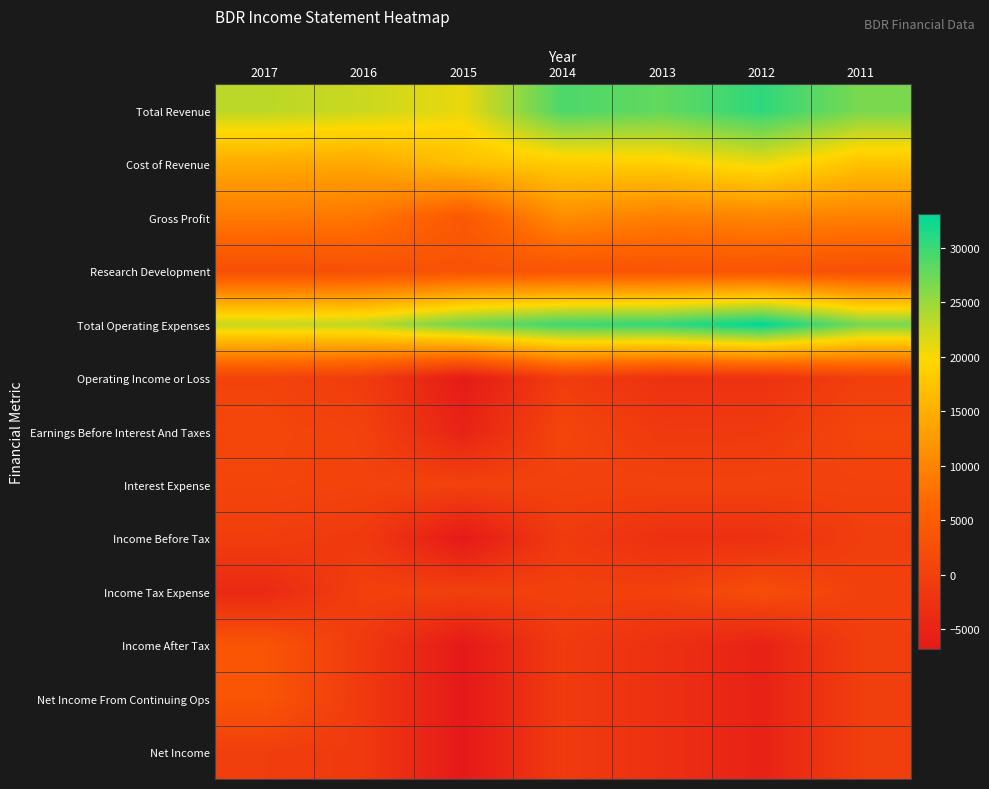

Rank the series at 2016 from lowest to highest value.

Income Before Tax, Income After Tax, Net Income From Continuing Ops, Net Income, Operating Income or Loss, Income Tax Expense, Earnings Before Interest And Taxes, Interest Expense, Research Development, Gross Profit, Cost of Revenue, Total Revenue, Total Operating Expenses